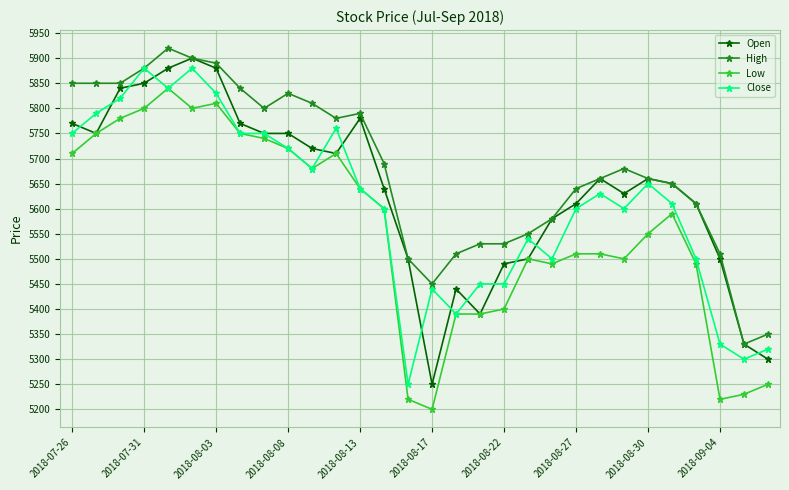

Rank the series by their average value, from highest to lowest.

High, Open, Close, Low